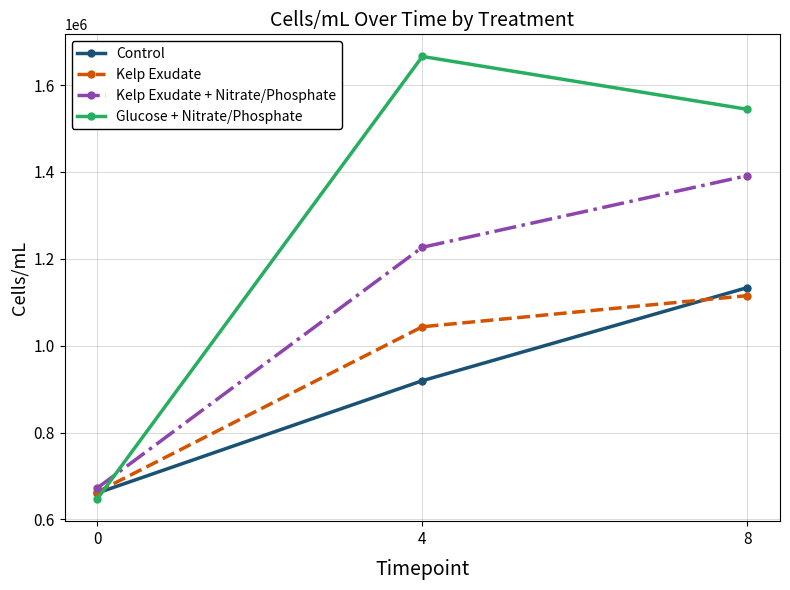

Reading left to right, extract all data points from this chart.

Control: 0=660667.0	4=919405.6	8=1133869.7
Kelp Exudate: 0=663088.1	4=1043597.8	8=1115268.2
Kelp Exudate + Nitrate/Phosphate: 0=672115.3	4=1226603.6	8=1391555.0
Glucose + Nitrate/Phosphate: 0=646948.6	4=1665926.8	8=1544196.5